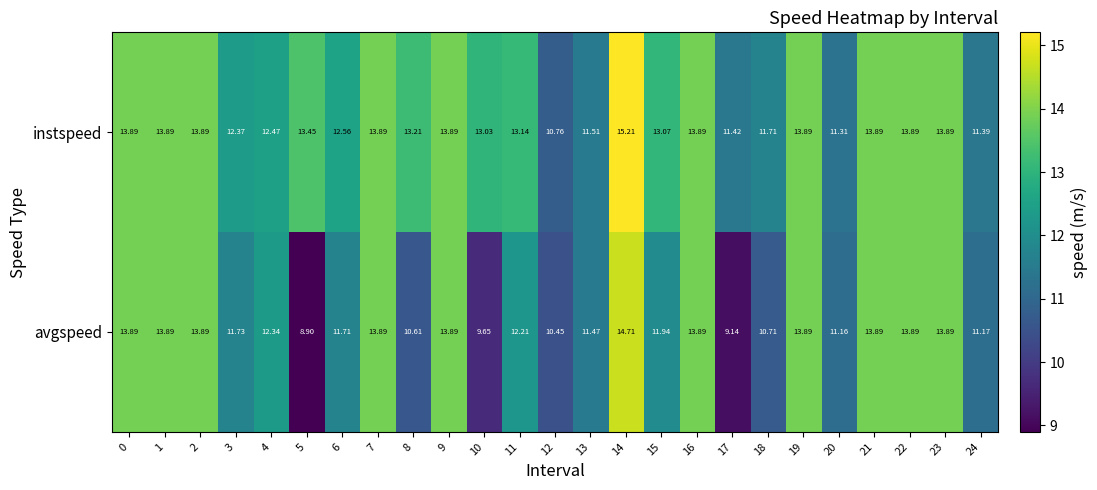

Which series has the widest spread of values?

avgspeed